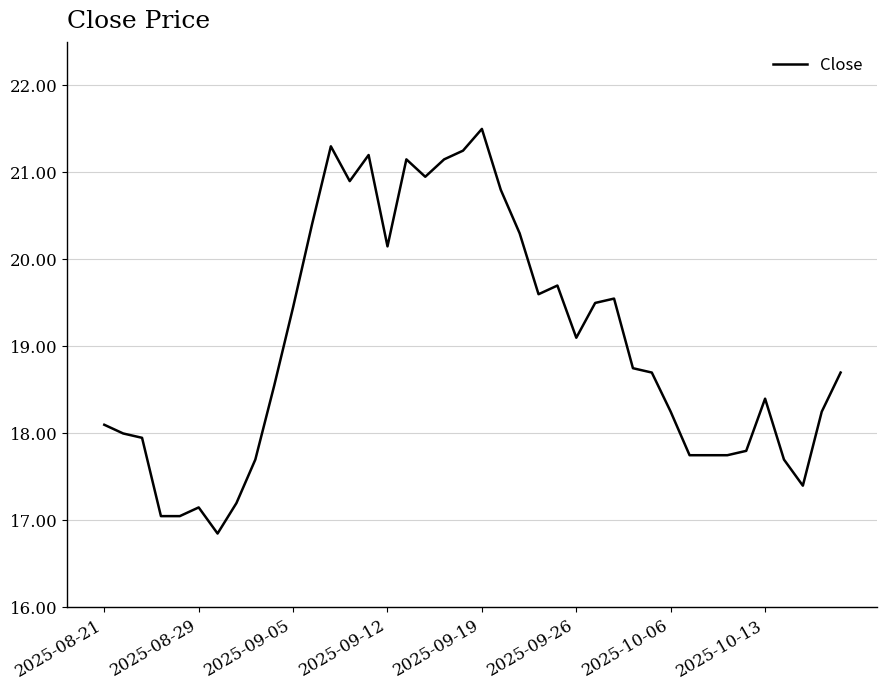

What is the difference between the maximum and minimum values?

4.6